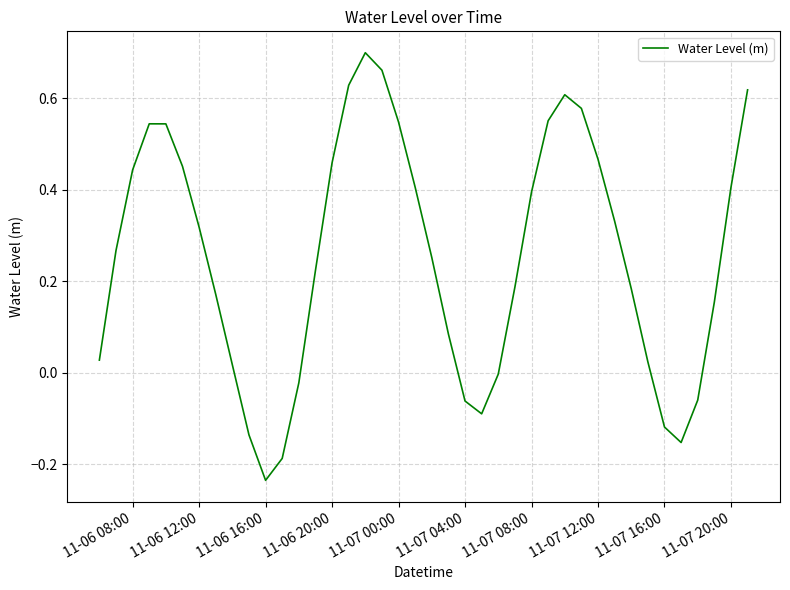

What is the difference between the maximum and minimum values?

0.9